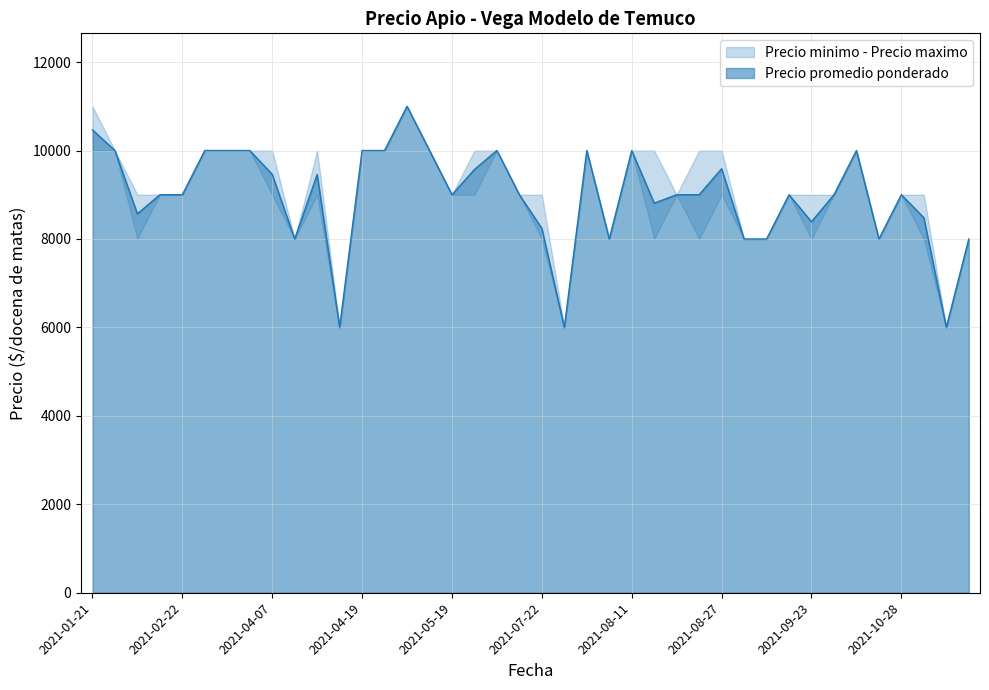

True or false: Precio promedio ponderado and Precio minimo cross at least once.

False